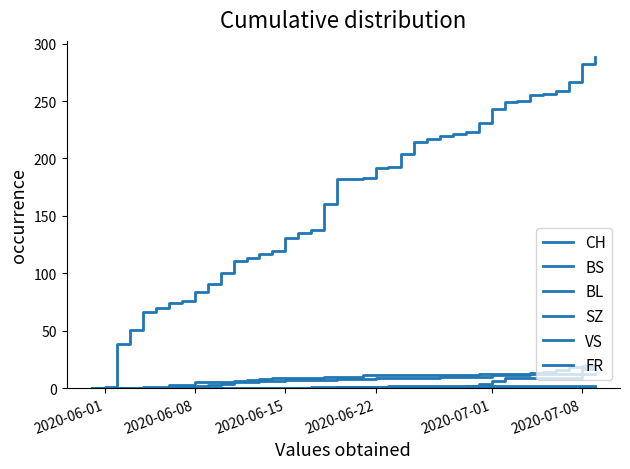

Is this an area chart (filled region under the line)?

No